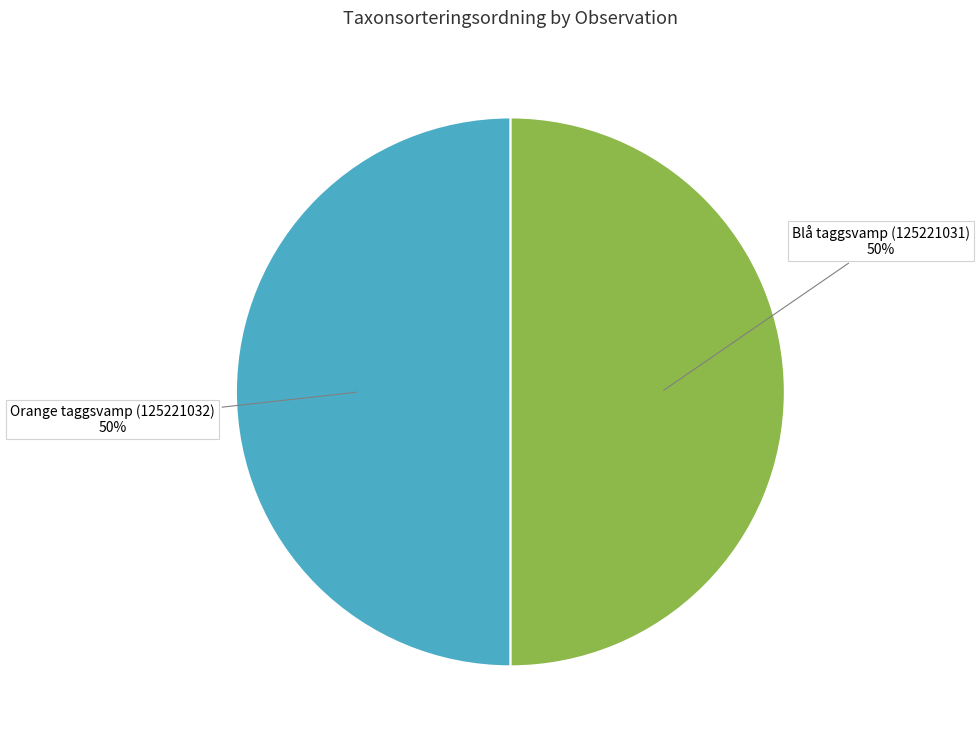

Is the sum of Orange taggsvamp (125221032) and Blå taggsvamp (125221031) greater than half?

Yes